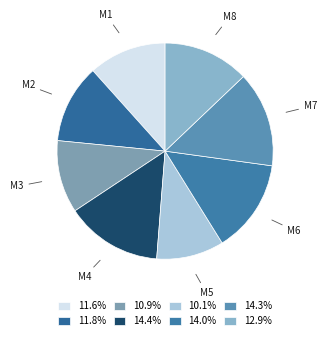

Which slice is the largest?

M4